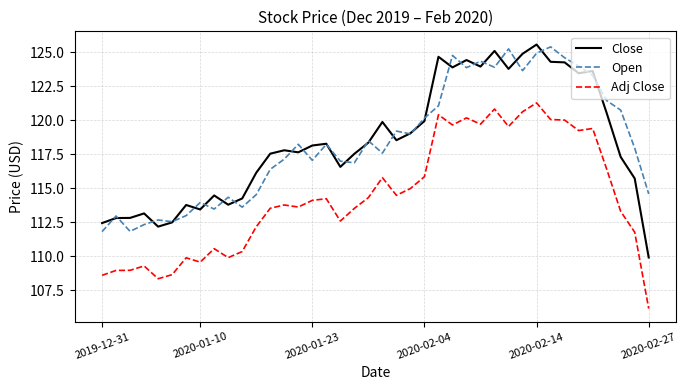

Is this an area chart (filled region under the line)?

No